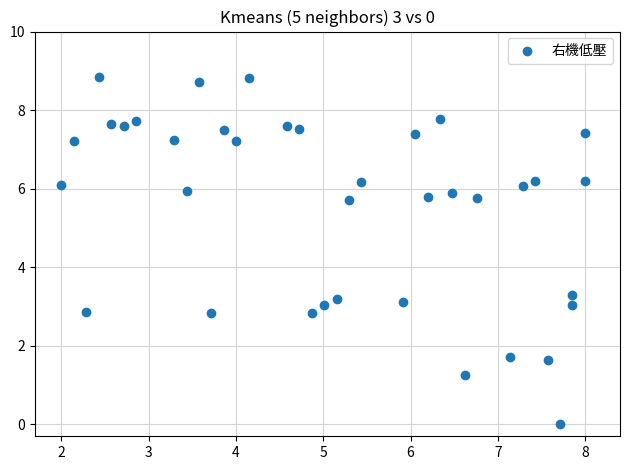

What is the range of X values (max minus min)?

6.0